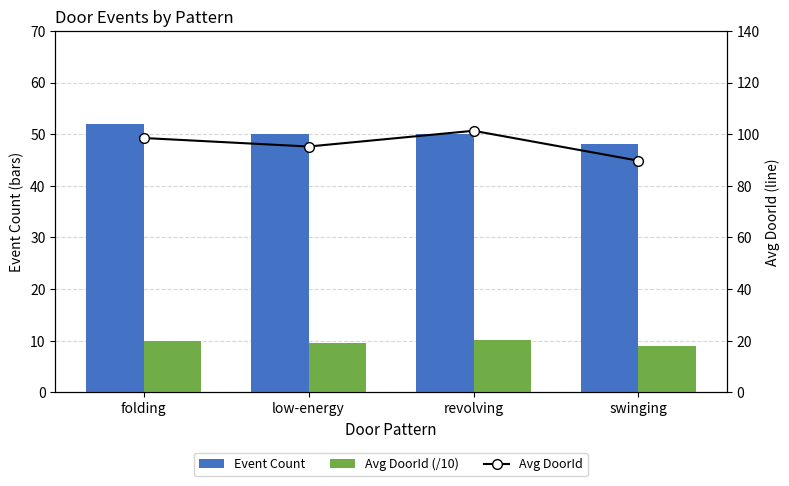

Which series has the widest spread of values?

Avg DoorId